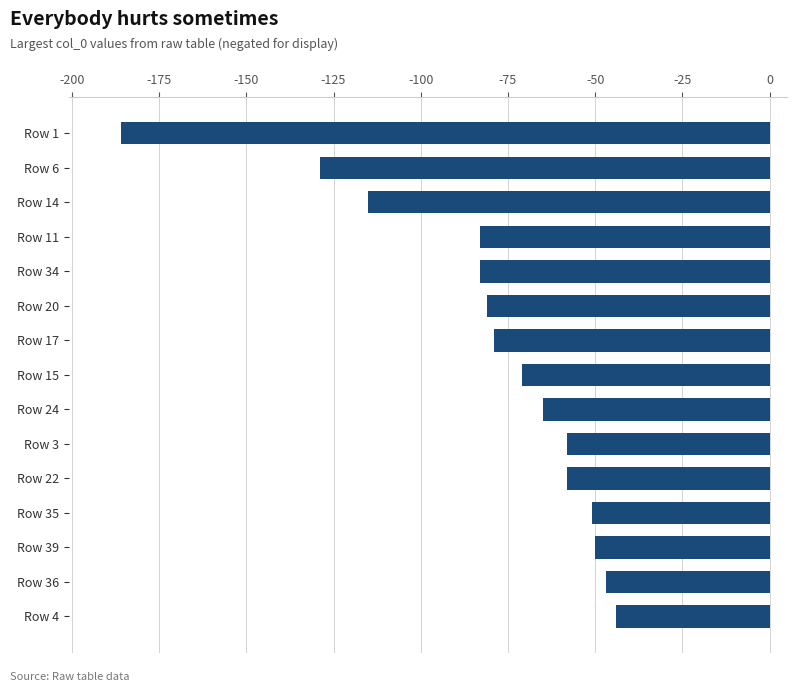

How many categories are shown in the chart?

15